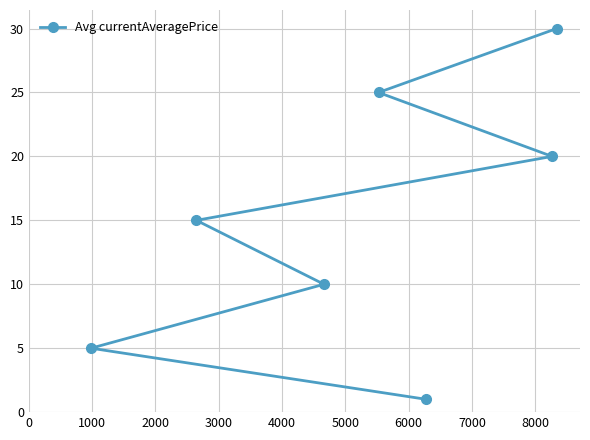

What is the average value?

15